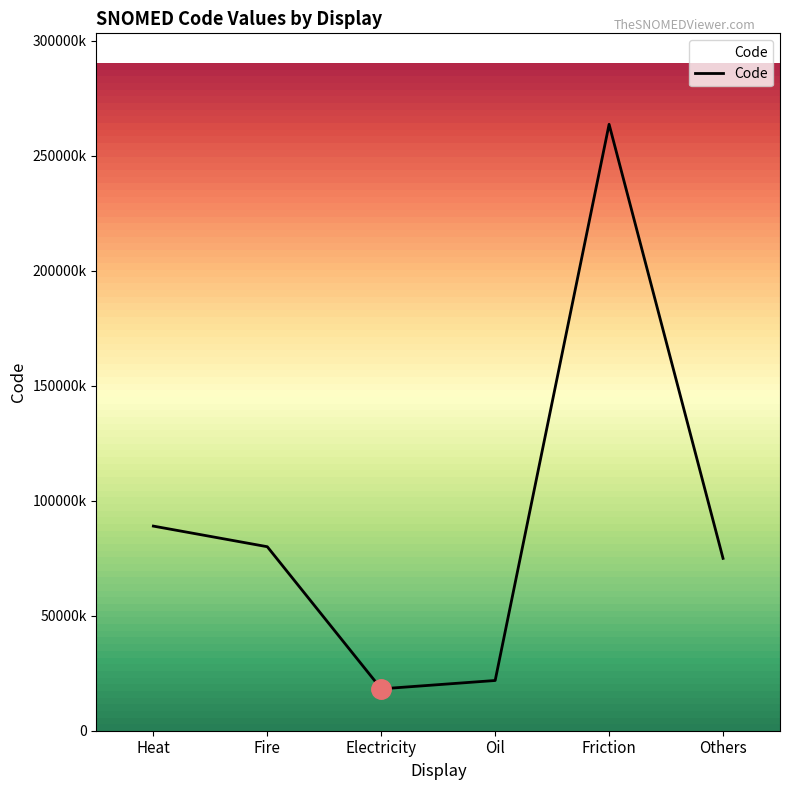

At which label does the data first exceed 80032004?

Heat